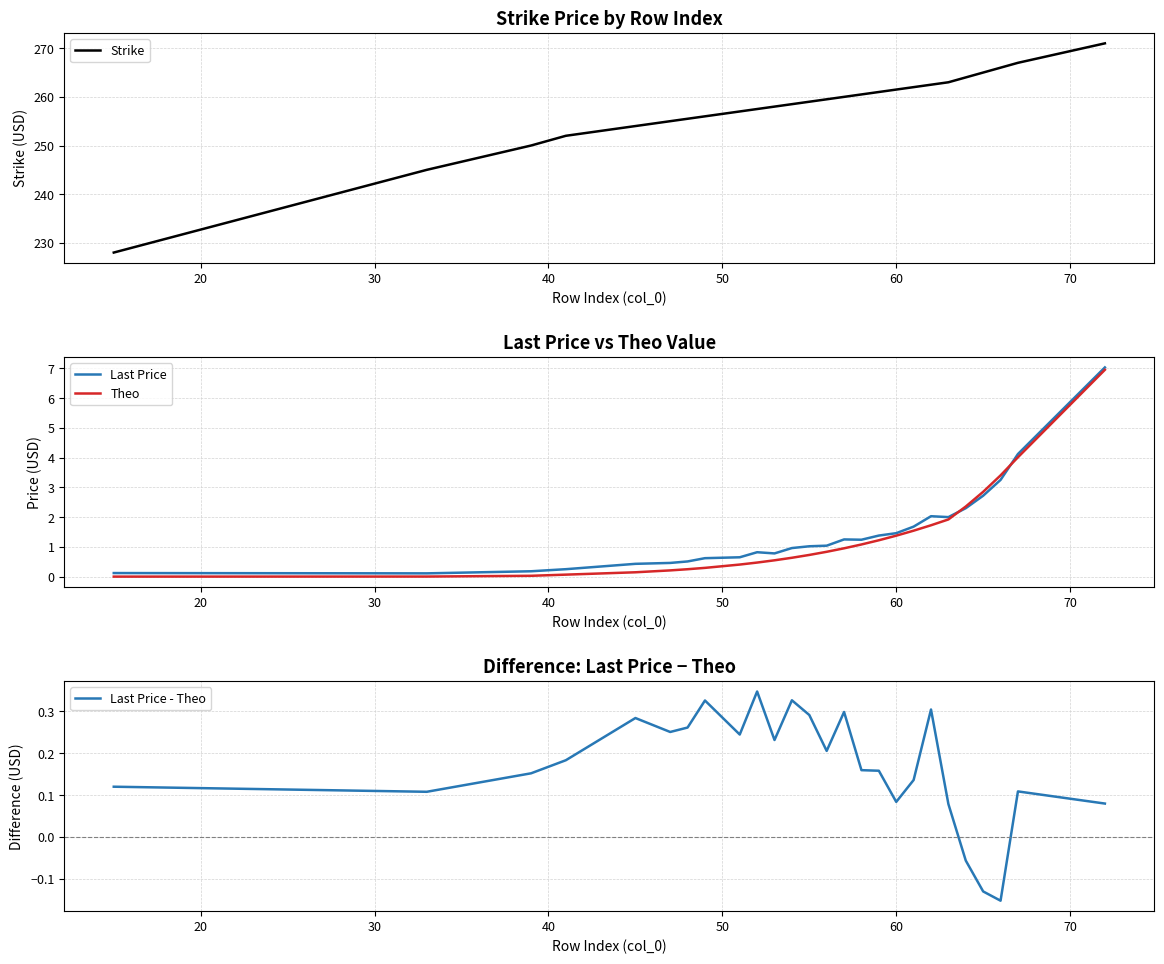

What is the maximum value for Theo?

7.0